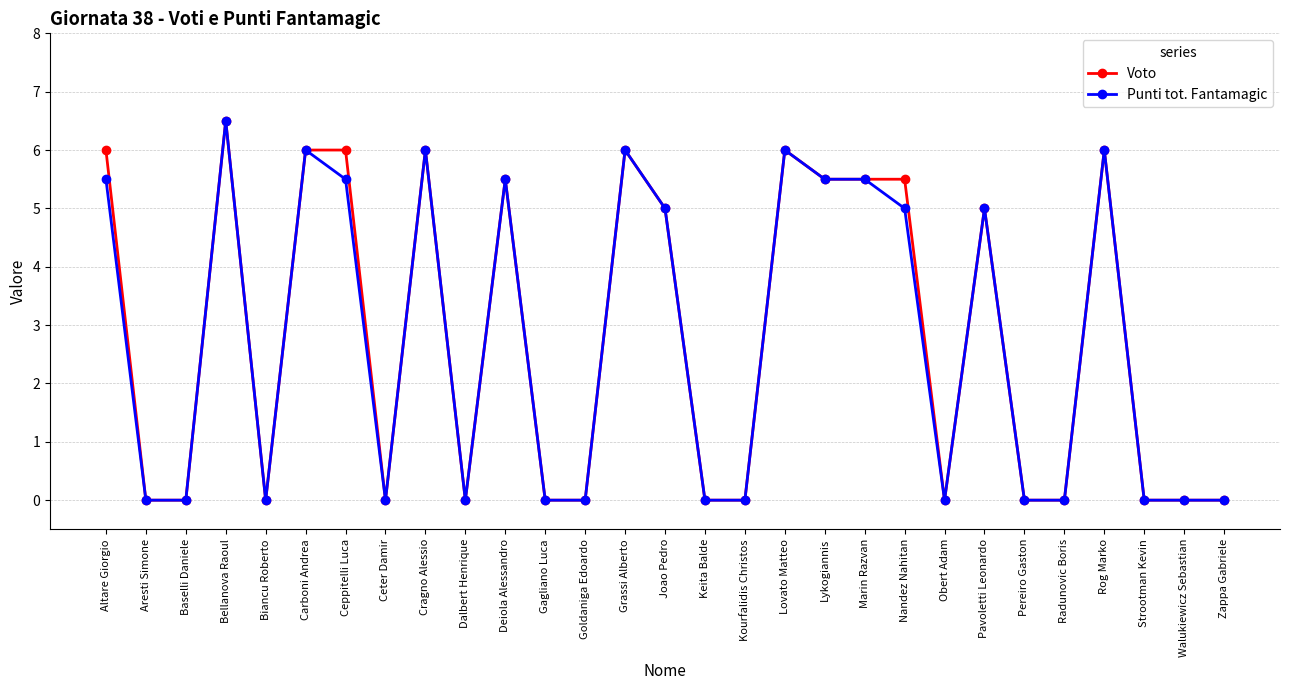

How many categories are shown in the chart?

29